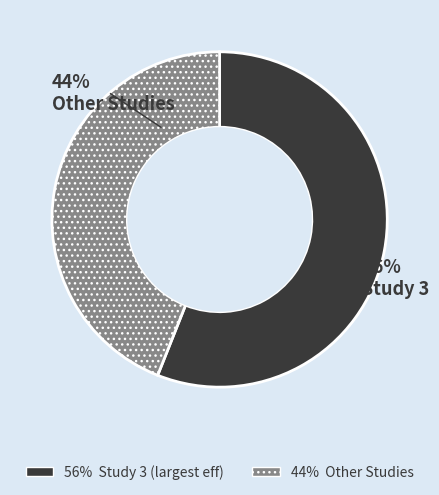

How many slices are in this pie chart?

2